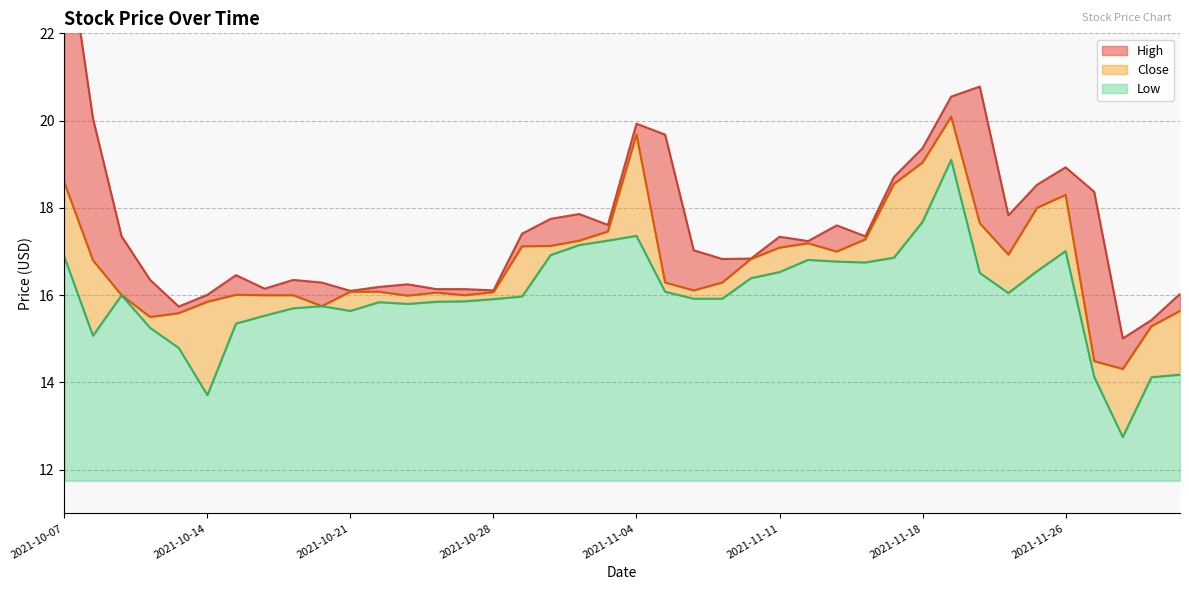

What is the label of the 10th point from the left?

2021-10-20